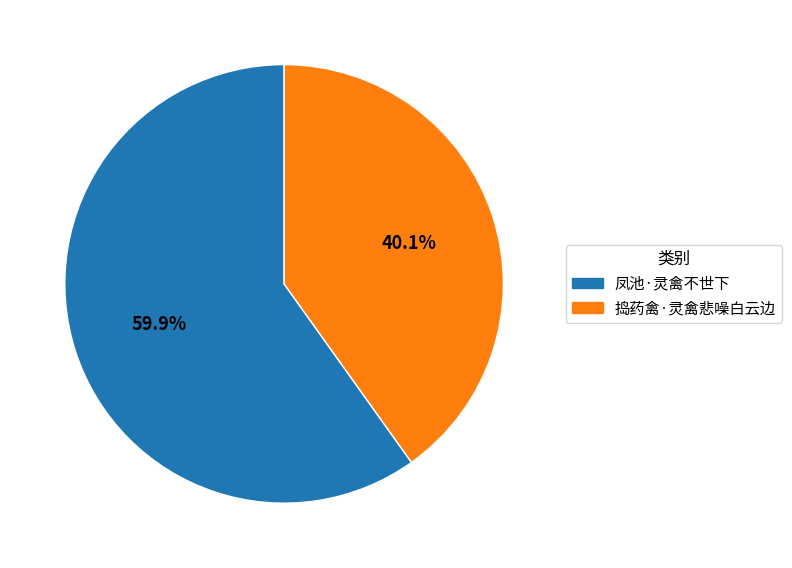

How many segments does this pie chart have?

2